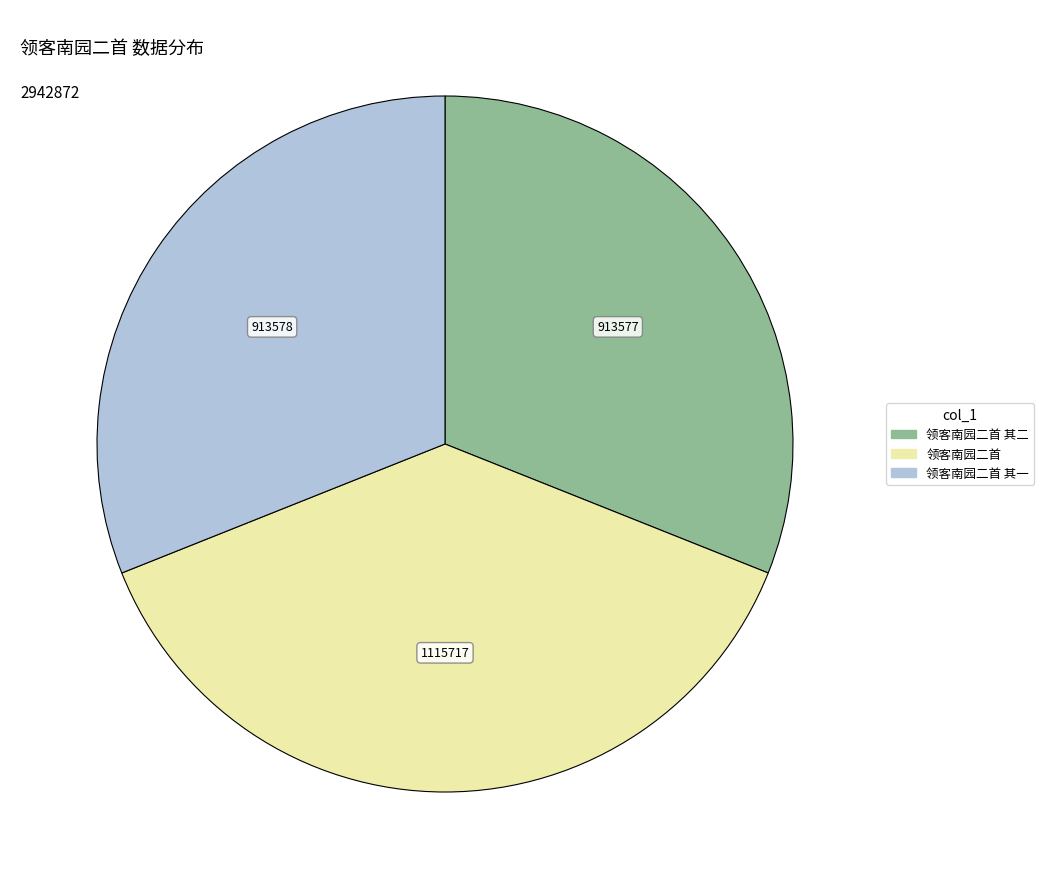

Is there any slice that represents more than half of the pie?

No